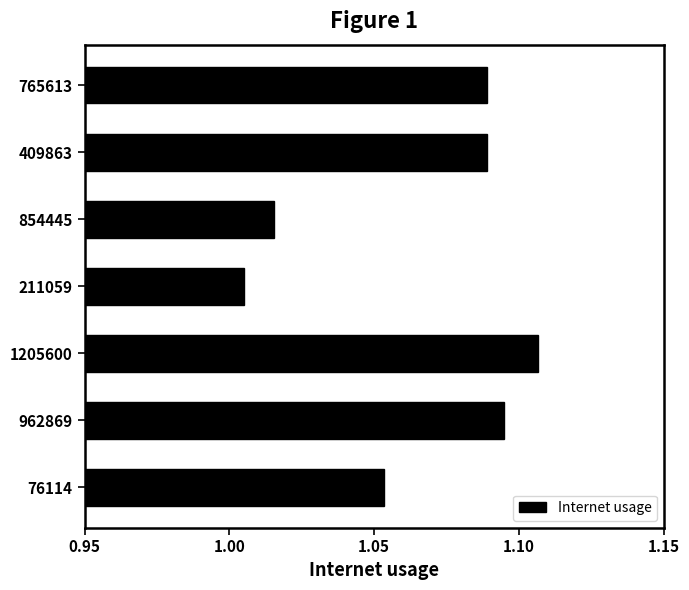

Where is the data nearest to the value 1?

211059